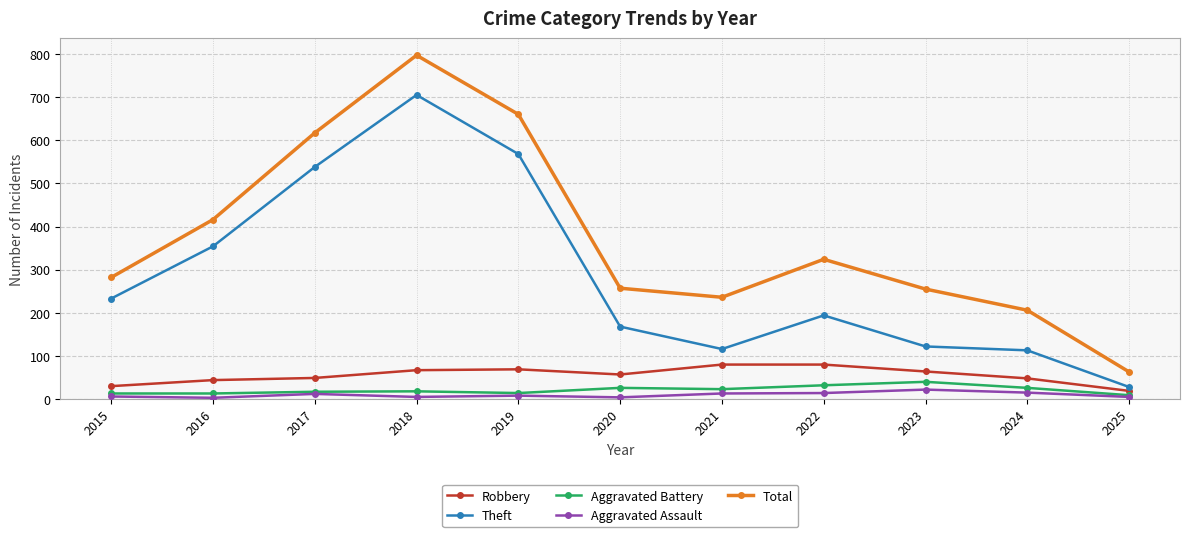

True or false: Total and Theft intersect in this chart.

False